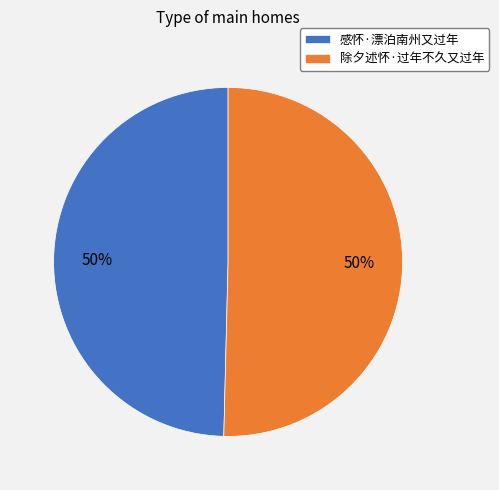

To the nearest percent, what percentage of the pie is 除夕述怀·过年不久又过年?

50%